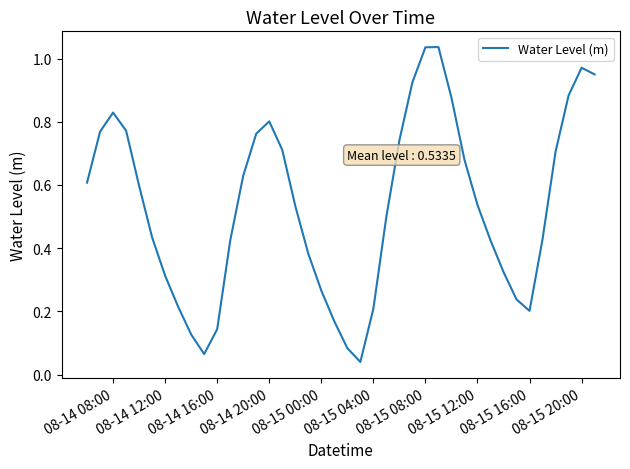

How many lines are shown in the chart?

1